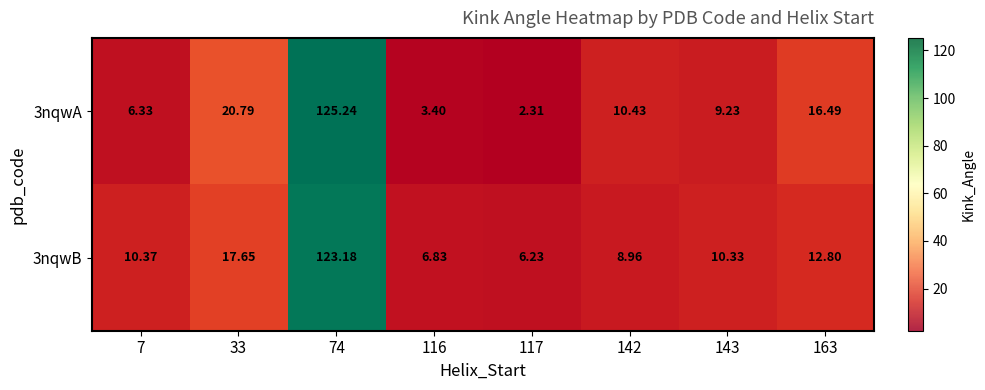

What is the total value across all series at 116?

10.2